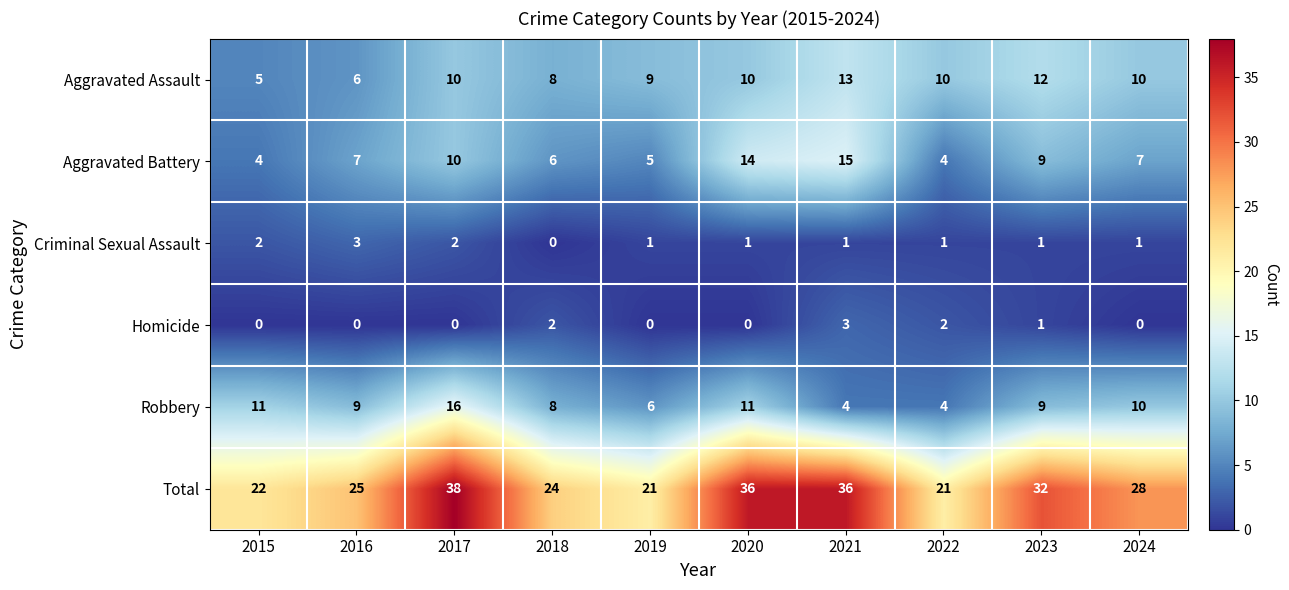

At which category is the sum across all series the highest?

2017